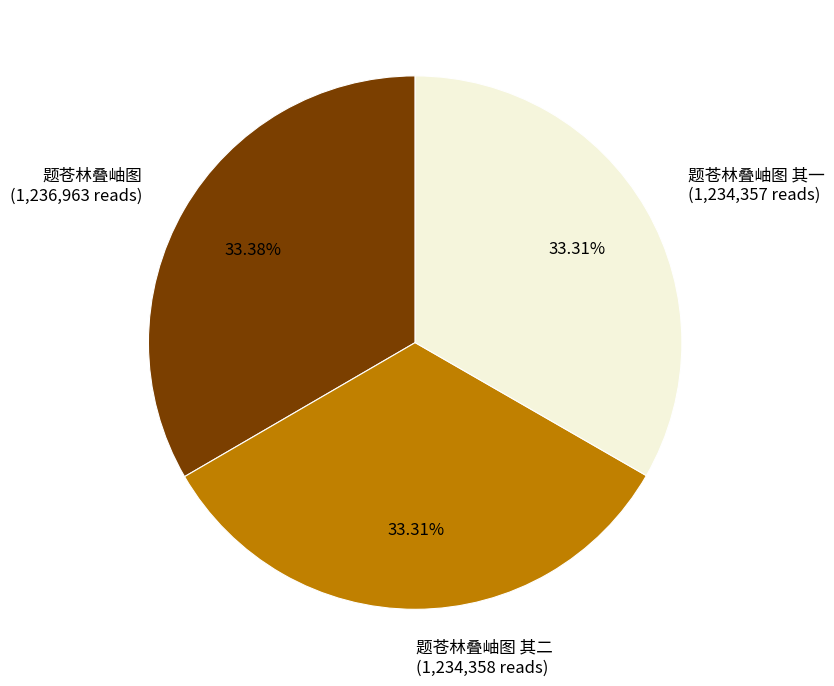

Is the sum of 题苍林叠岫图 其一 (1,234,357 reads) and 题苍林叠岫图 其二 (1,234,358 reads) greater than half?

Yes